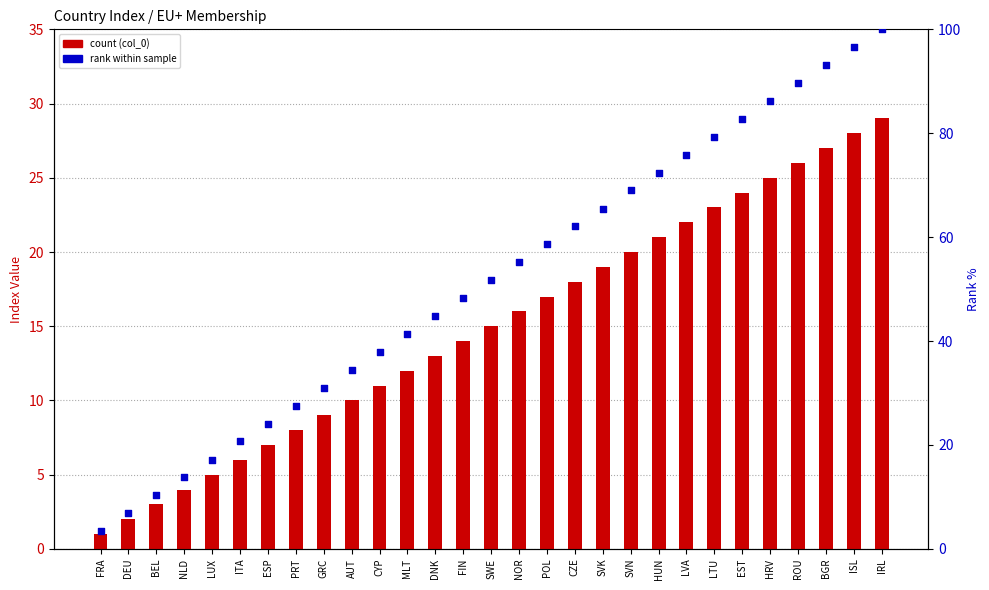

Which series has the largest total across all categories?

rank within sample